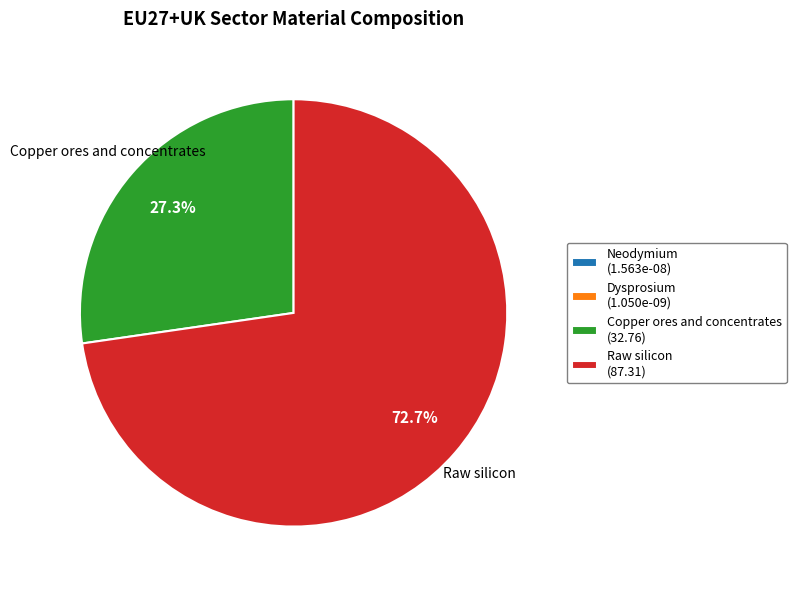

How much of the chart is everything except Raw silicon (87.31)?

27.3%